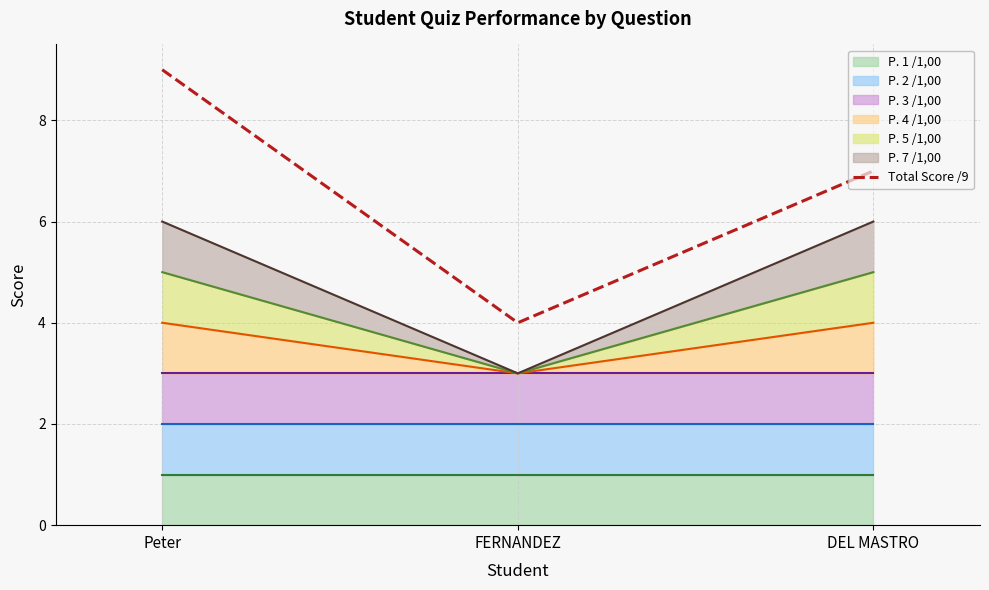

Where does the data first go above 7?

Peter